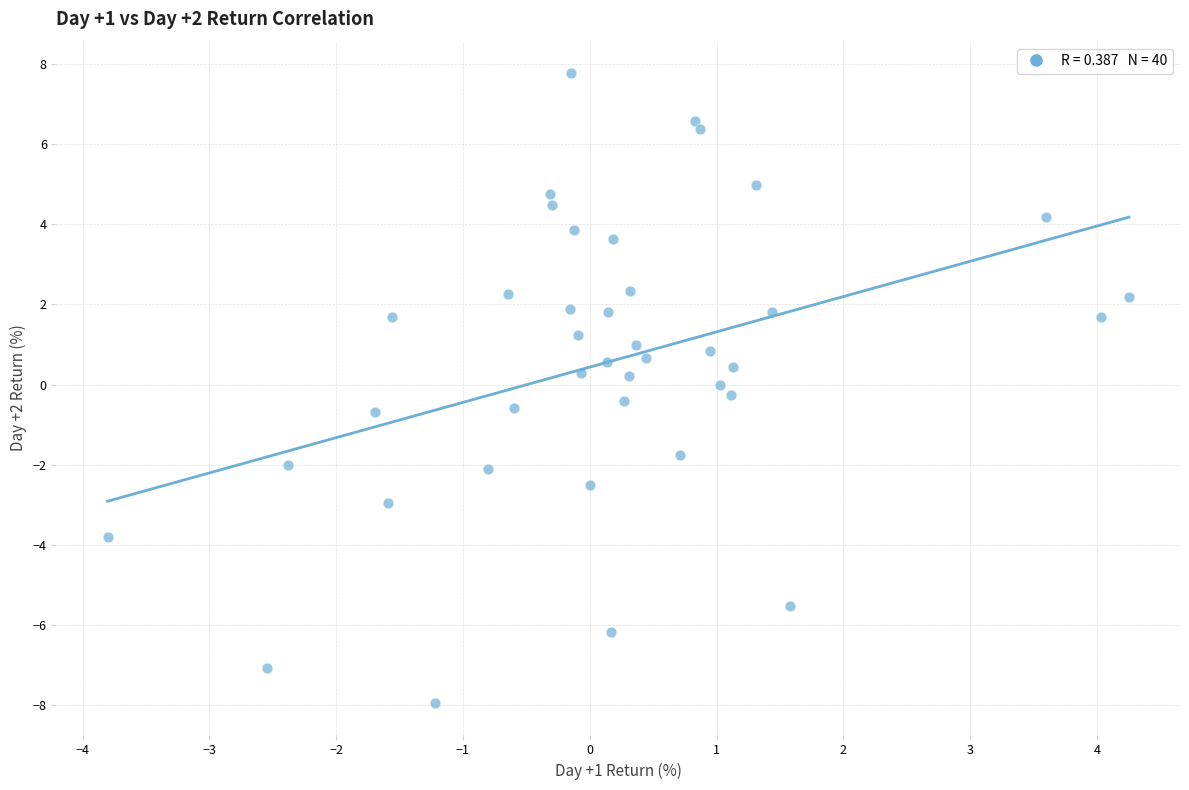

What is the range of X values (max minus min)?

8.1